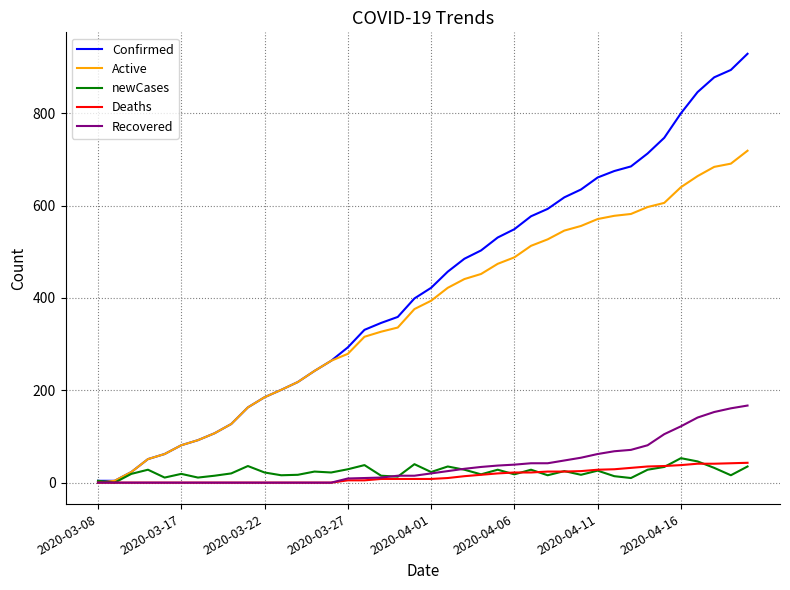

What is the highest value of the Deaths series?

43